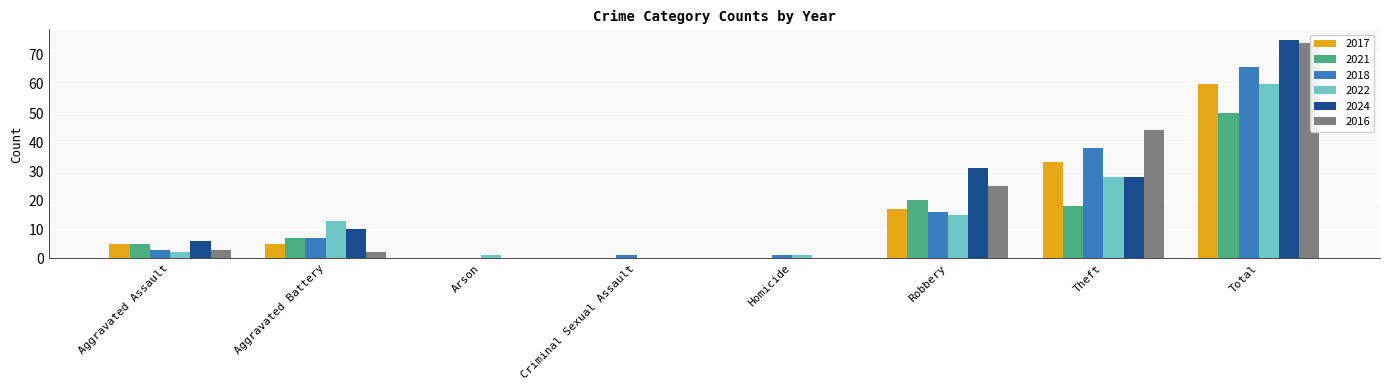

Which category has the highest value in the 2024 series?

Total